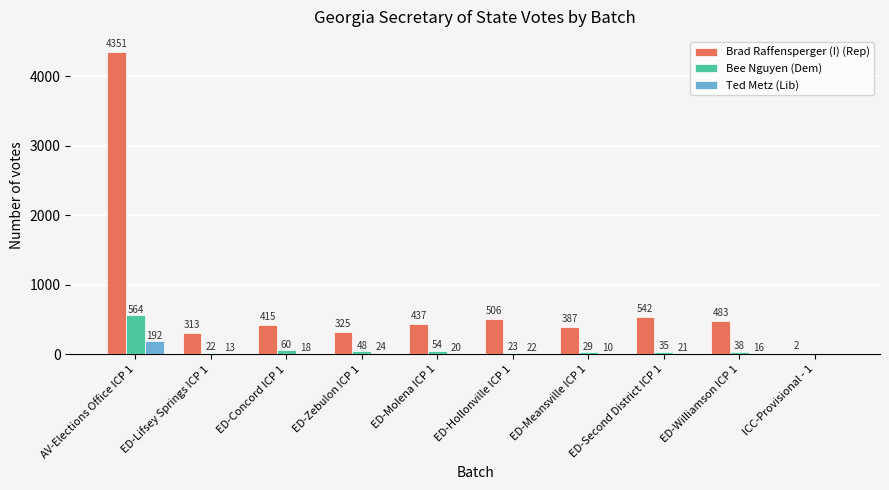

Count the number of data series in this chart.

3